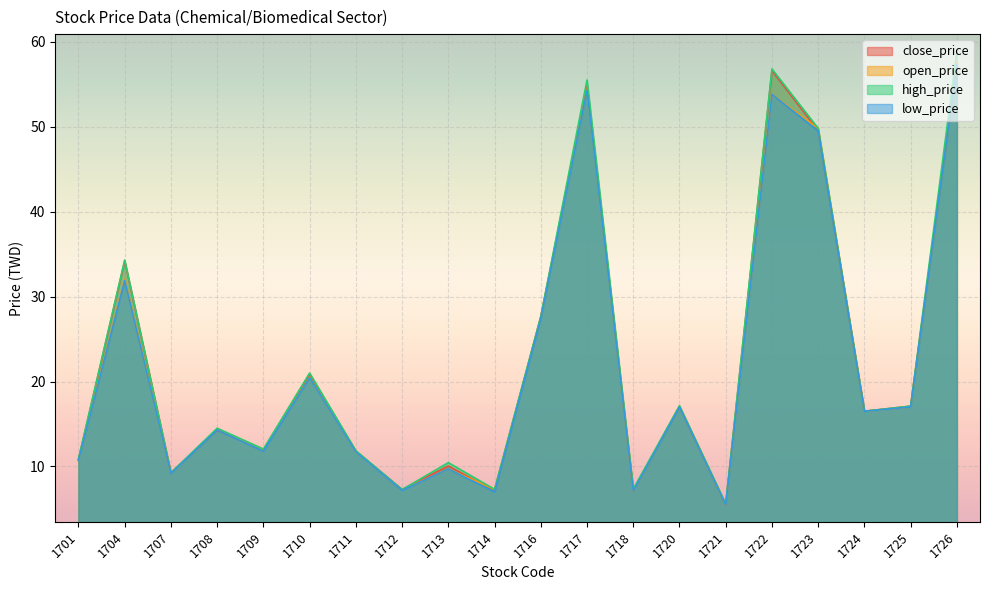

Reading right to left, extract all data points from this chart.

close_price: 57.5	17.1	16.5	49.5	56.6	5.5	17.1	7.2	54.9	27.6	7.1	10.1	7.3	11.8	20.9	11.9	14.3	9.2	34.2	10.8
open_price: 57.6	17.0	16.5	49.8	53.8	5.5	17.1	7.1	54.4	27.5	7.3	9.7	7.2	11.7	20.5	11.9	14.4	9.2	32.1	10.7
high_price: 58.9	17.1	16.5	49.8	56.8	5.6	17.1	7.3	55.5	27.6	7.3	10.4	7.3	11.8	21.0	12.1	14.5	9.2	34.3	10.9
low_price: 57.3	17.0	16.5	49.5	53.8	5.5	17.0	7.1	54.3	27.4	7.0	9.7	7.2	11.7	20.4	11.8	14.3	9.2	31.9	10.7